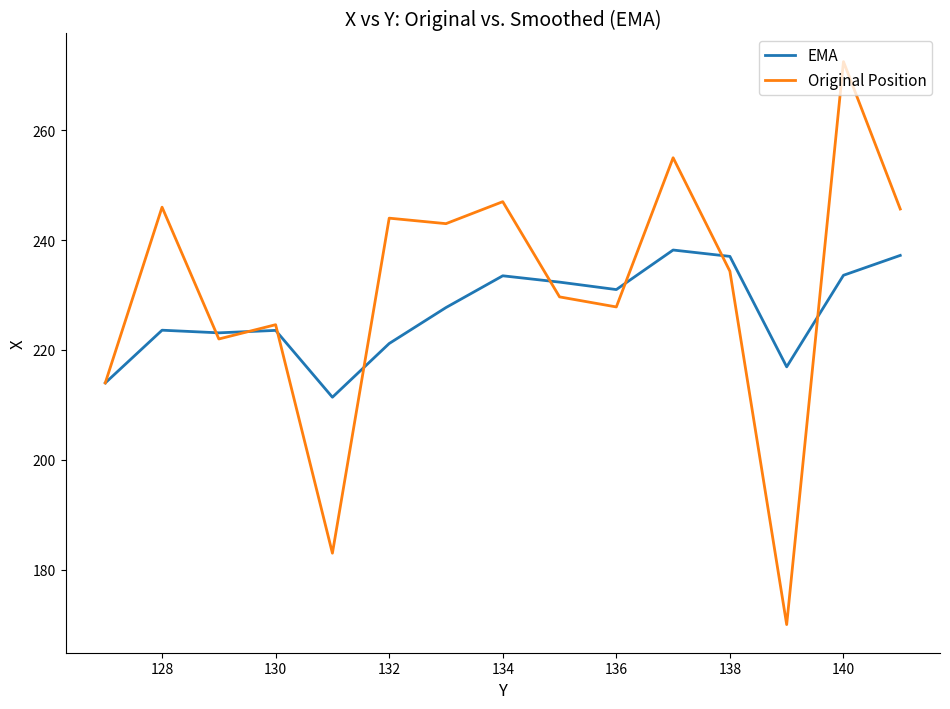

Which series has the widest spread of values?

Original Position